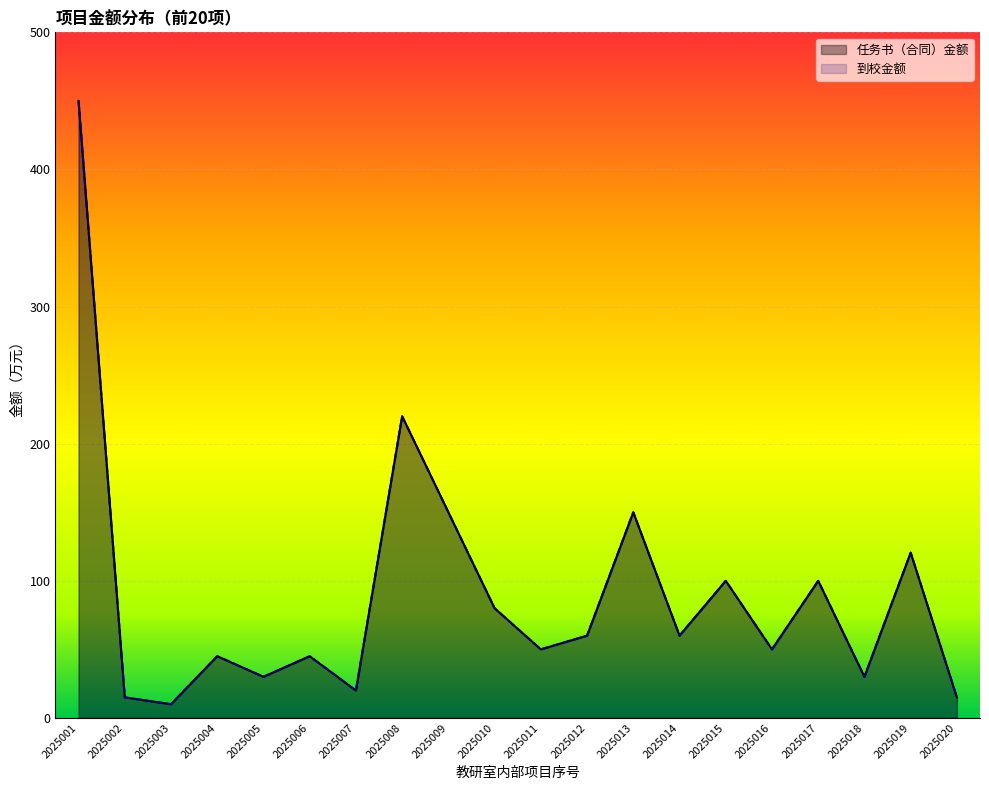

How many distinct data groups are displayed?

2